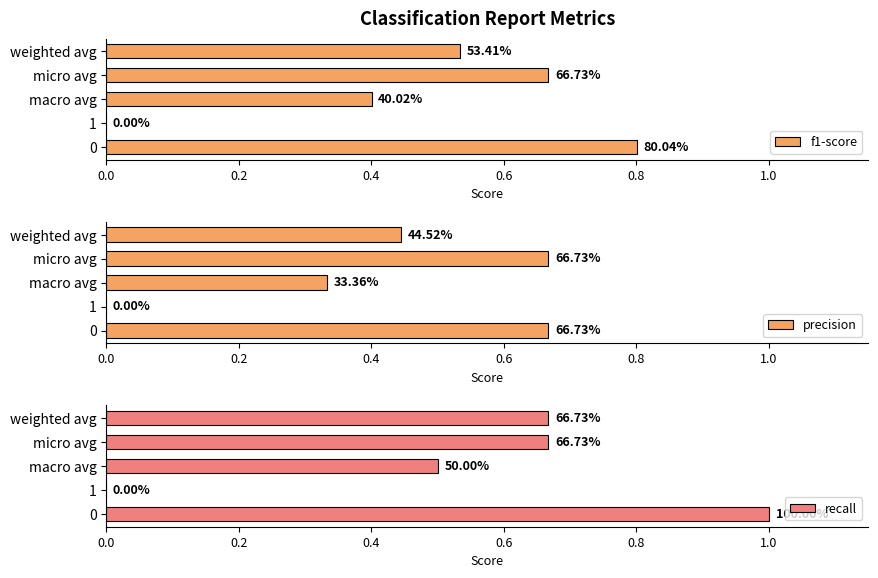

Which series has the largest range (max minus min)?

recall